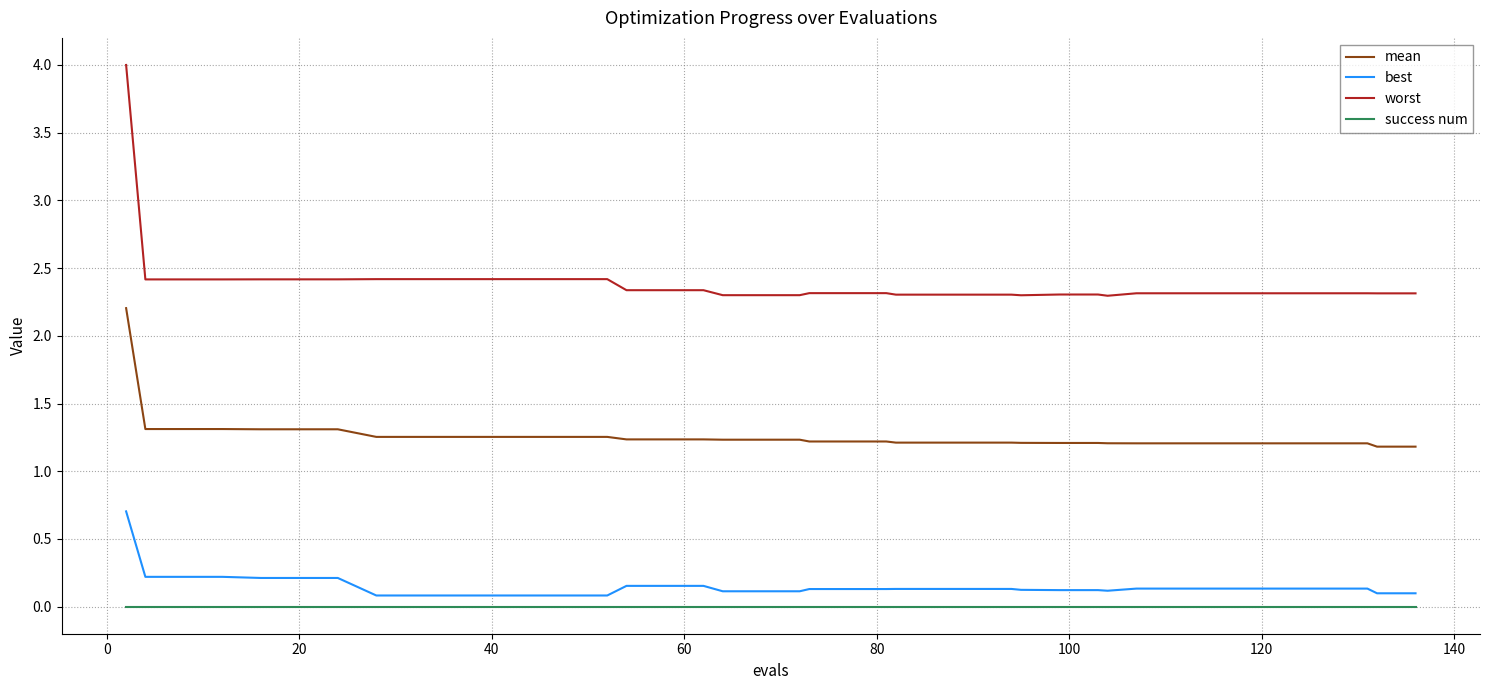

Which series has the largest total across all categories?

worst